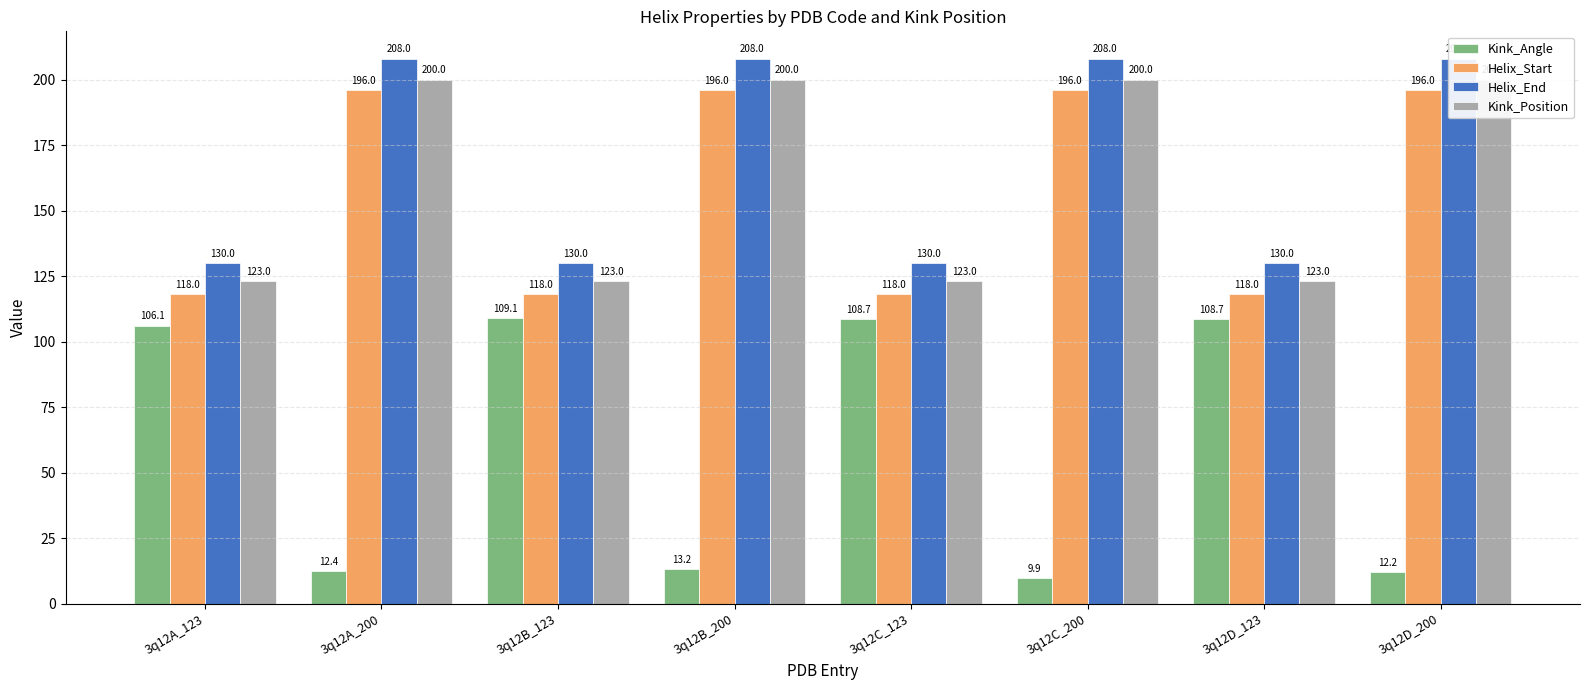

What is the sum of all Helix_Start values?

1256.0